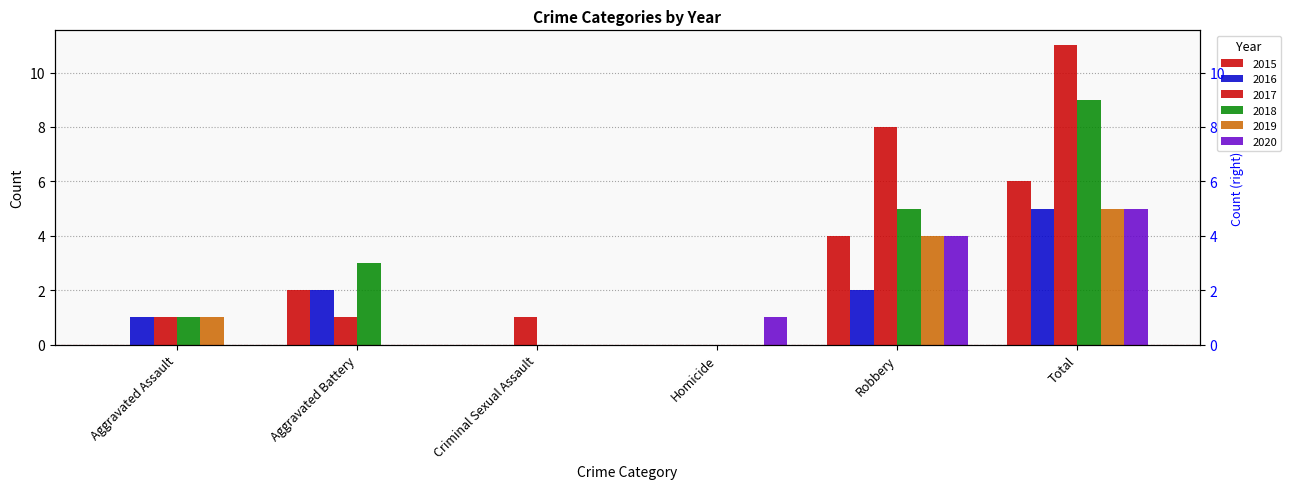

The 2019 series shows 0 at Aggravated Assault. True or false?

False